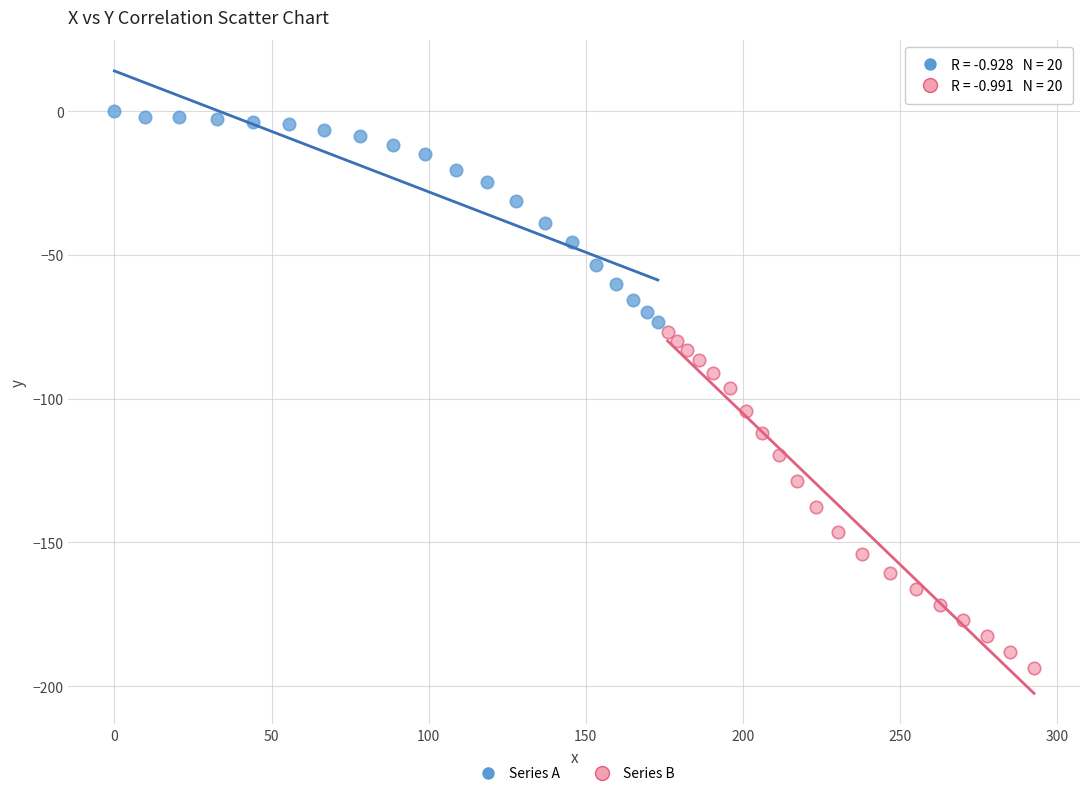

Which series contains the lowest Y value?

Series B